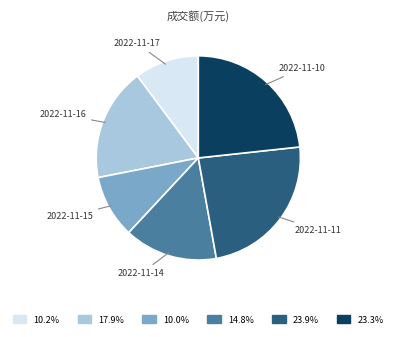

Which category has the biggest portion of the pie?

2022-11-11